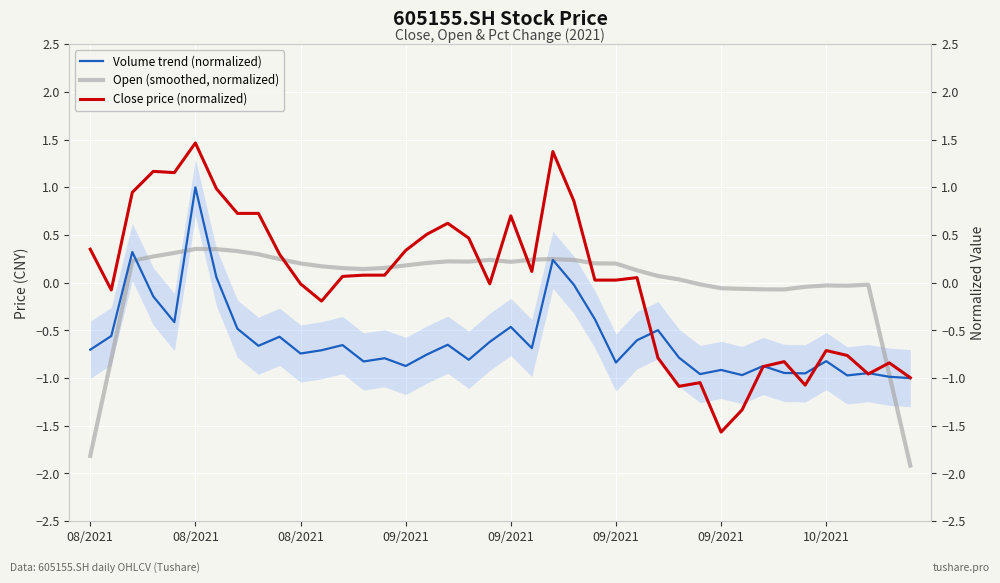

How many lines are shown in the chart?

3